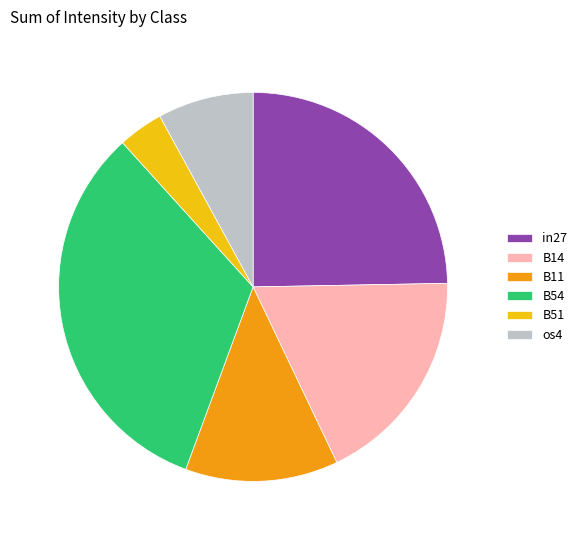

Is the sum of os4 and B14 greater than half?

No